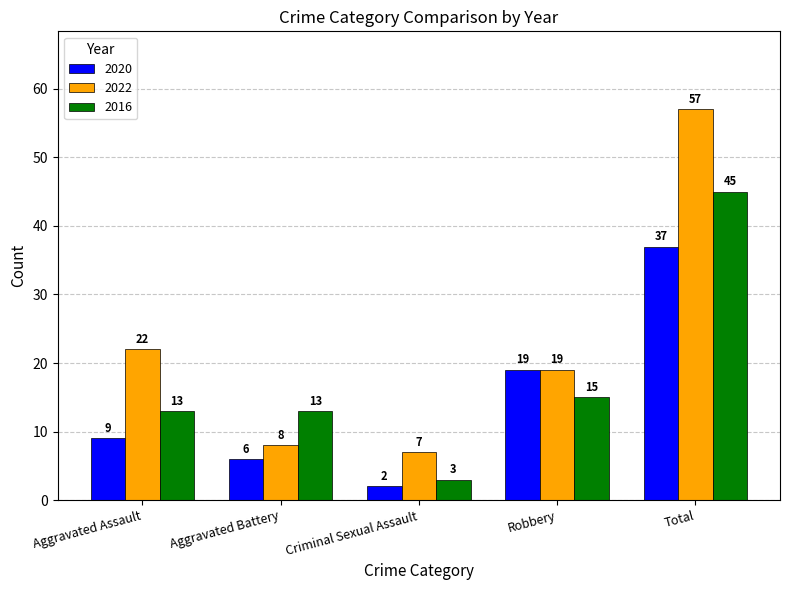

How many groups of bars are there?

5